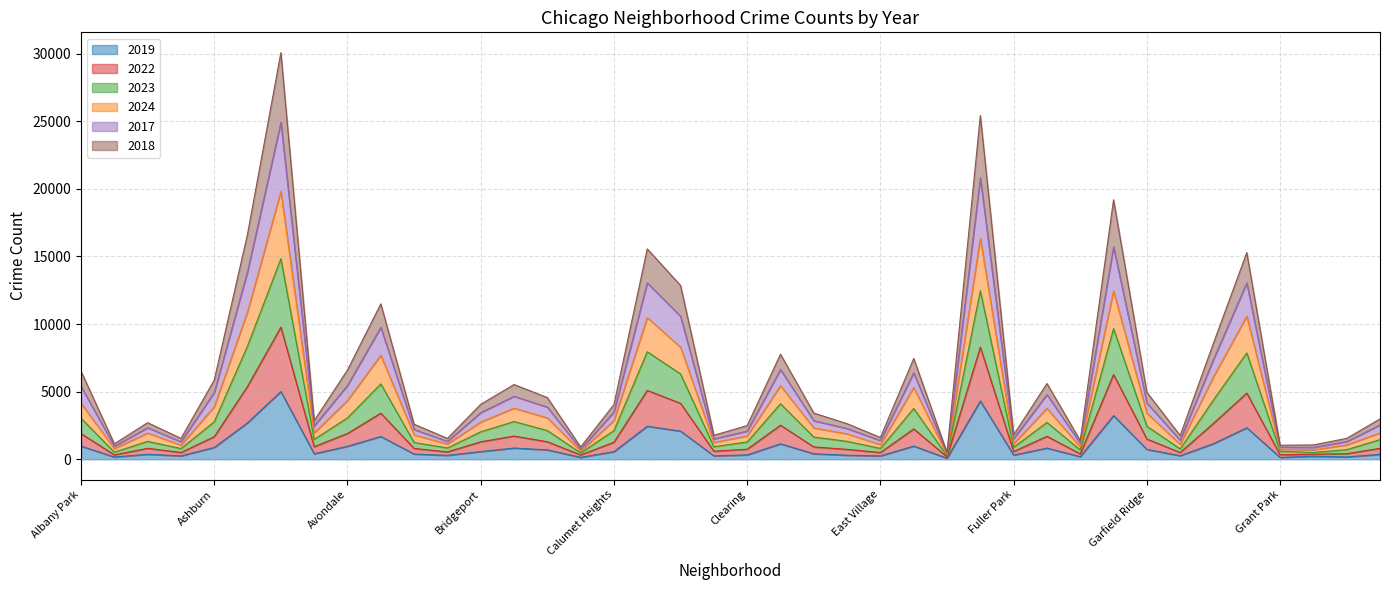

Rank the series by their average value, from highest to lowest.

2017, 2024, 2023, 2022, 2018, 2019